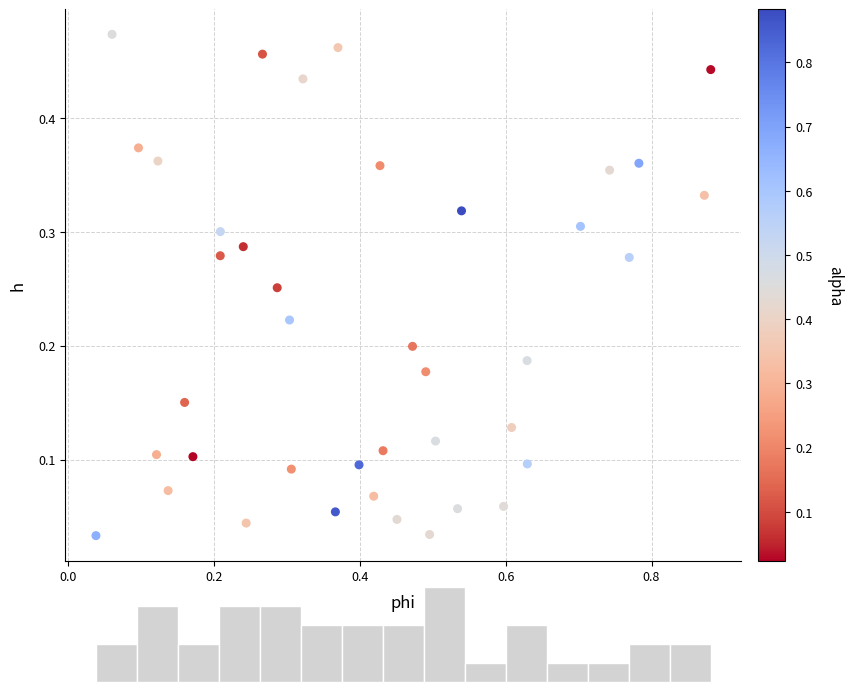

What is the range of X values (max minus min)?

0.8